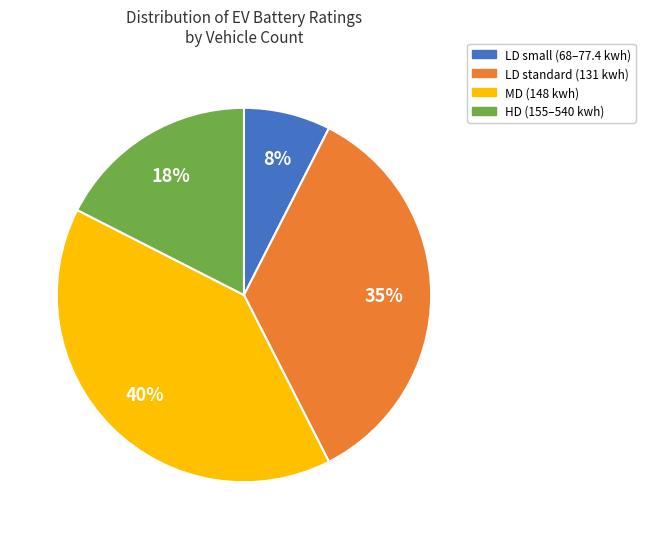

To the nearest percent, what is the difference between the largest and smallest slice percentages?

32%